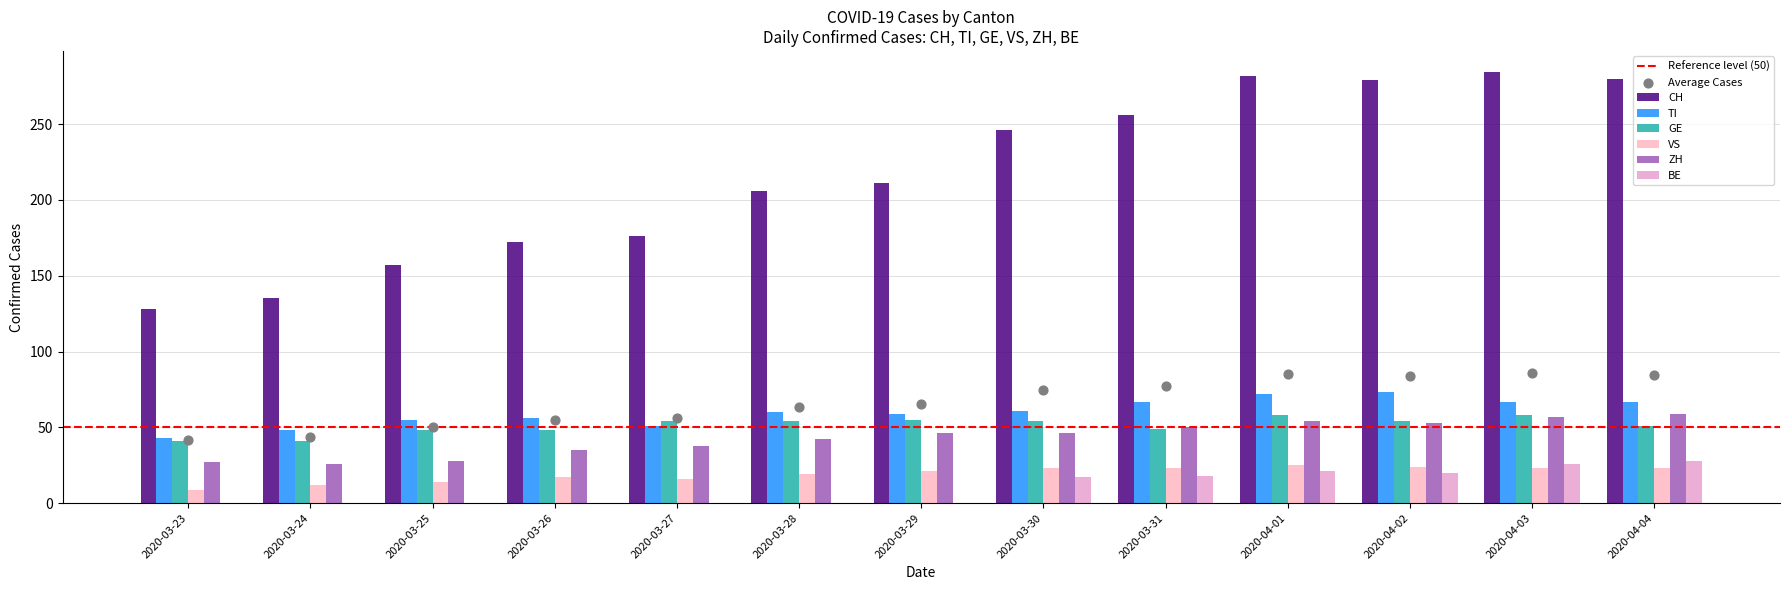

What is the total value across all series at 2020-03-24?

262